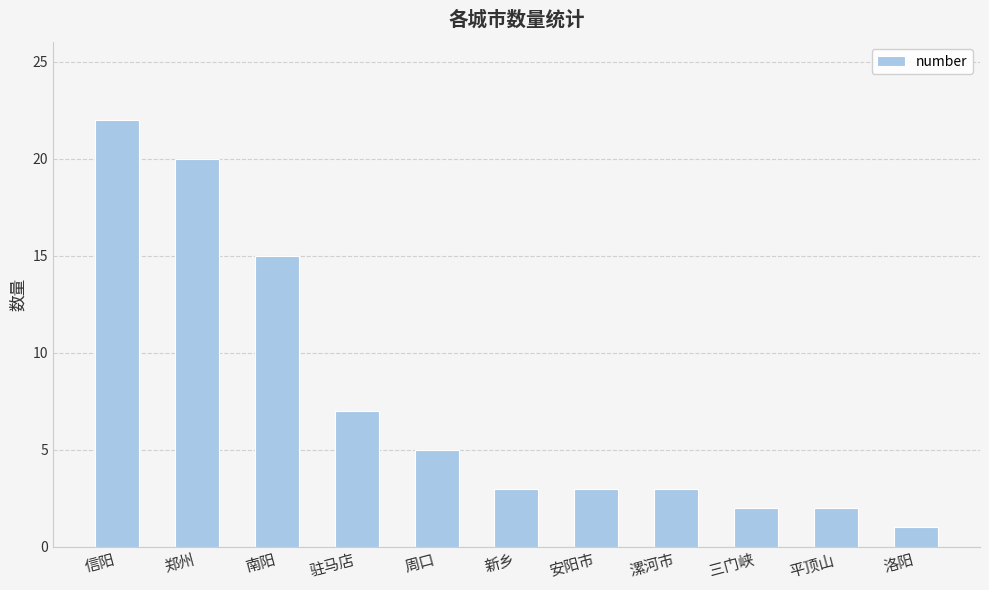

Where does the data first go above 3?

信阳